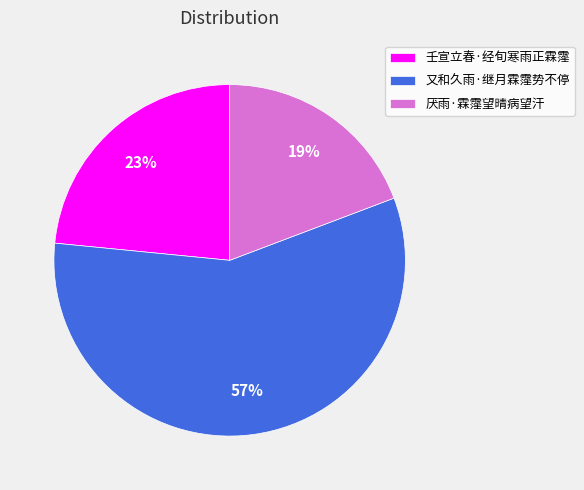

How many slices are in this pie chart?

3